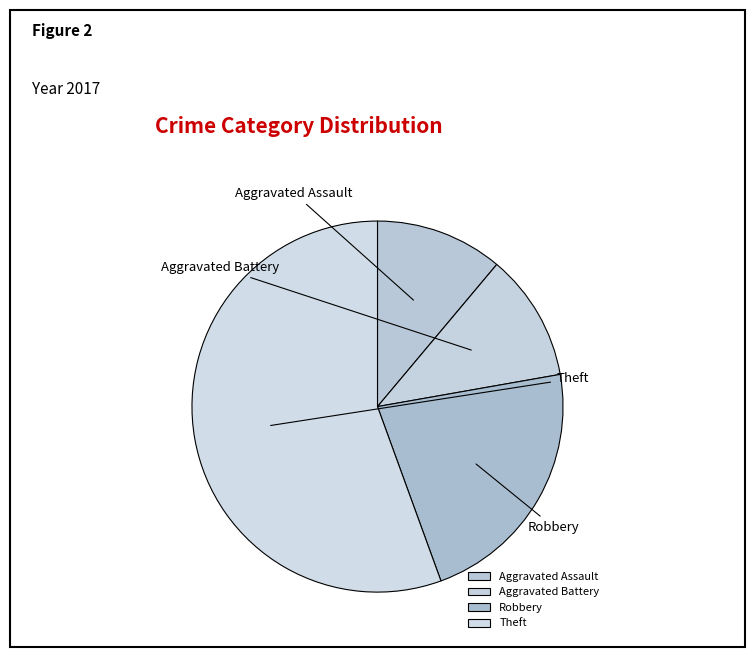

What is the ratio of the value at Theft to the value at Aggravated Battery?

5.0